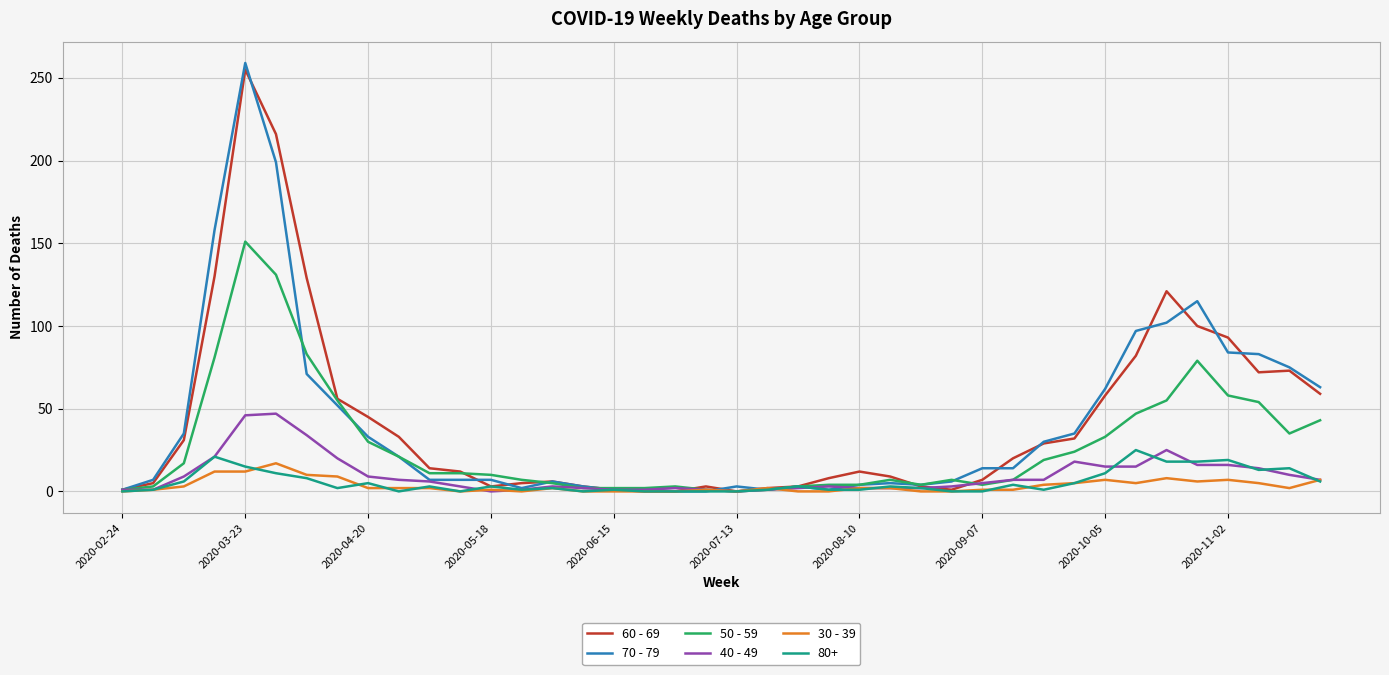

Which series has the largest range (max minus min)?

70 - 79